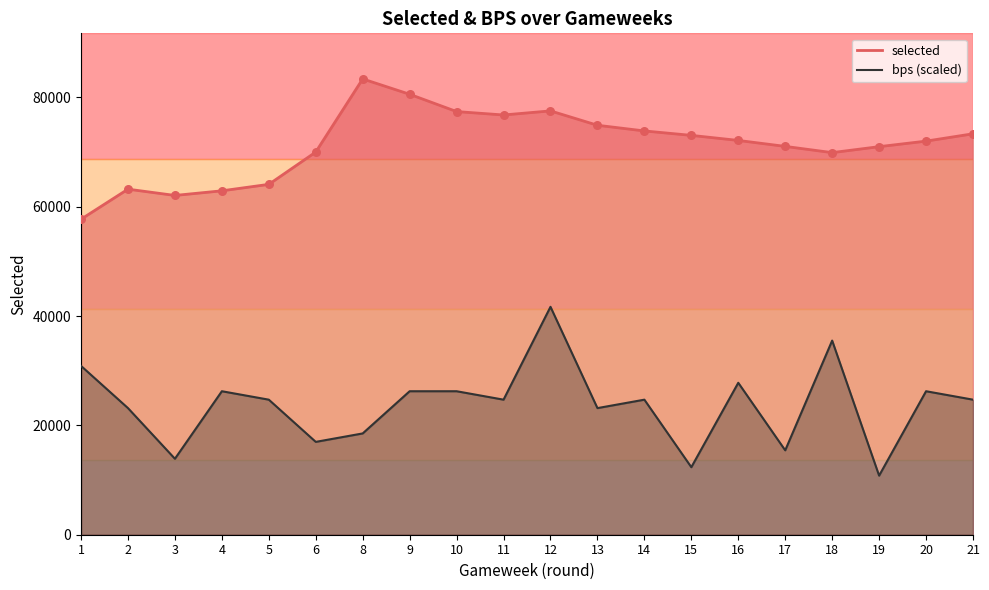

Which series contains the highest Y value?

selected